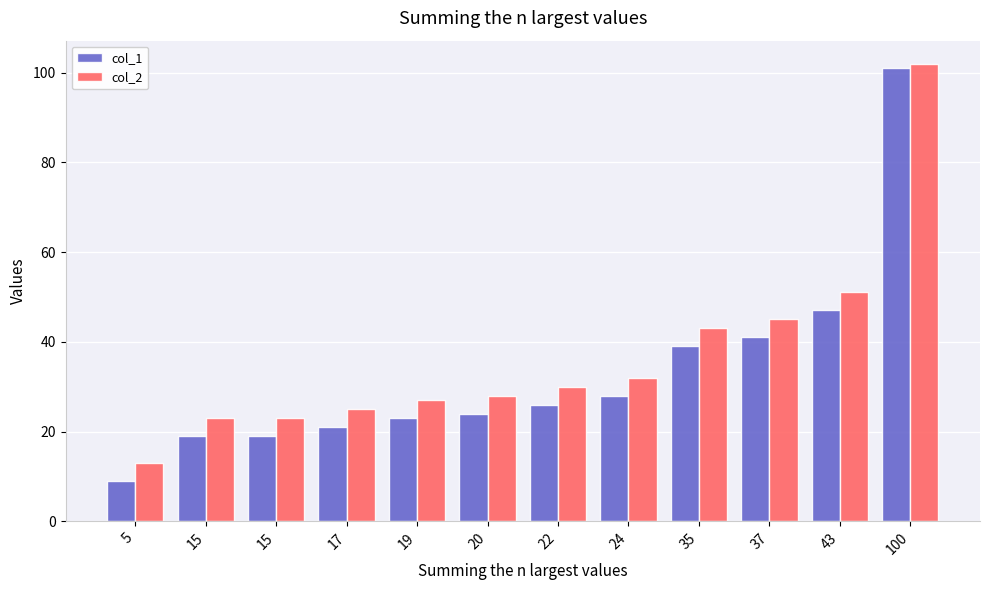

What is the average value of the col_2 series?

37